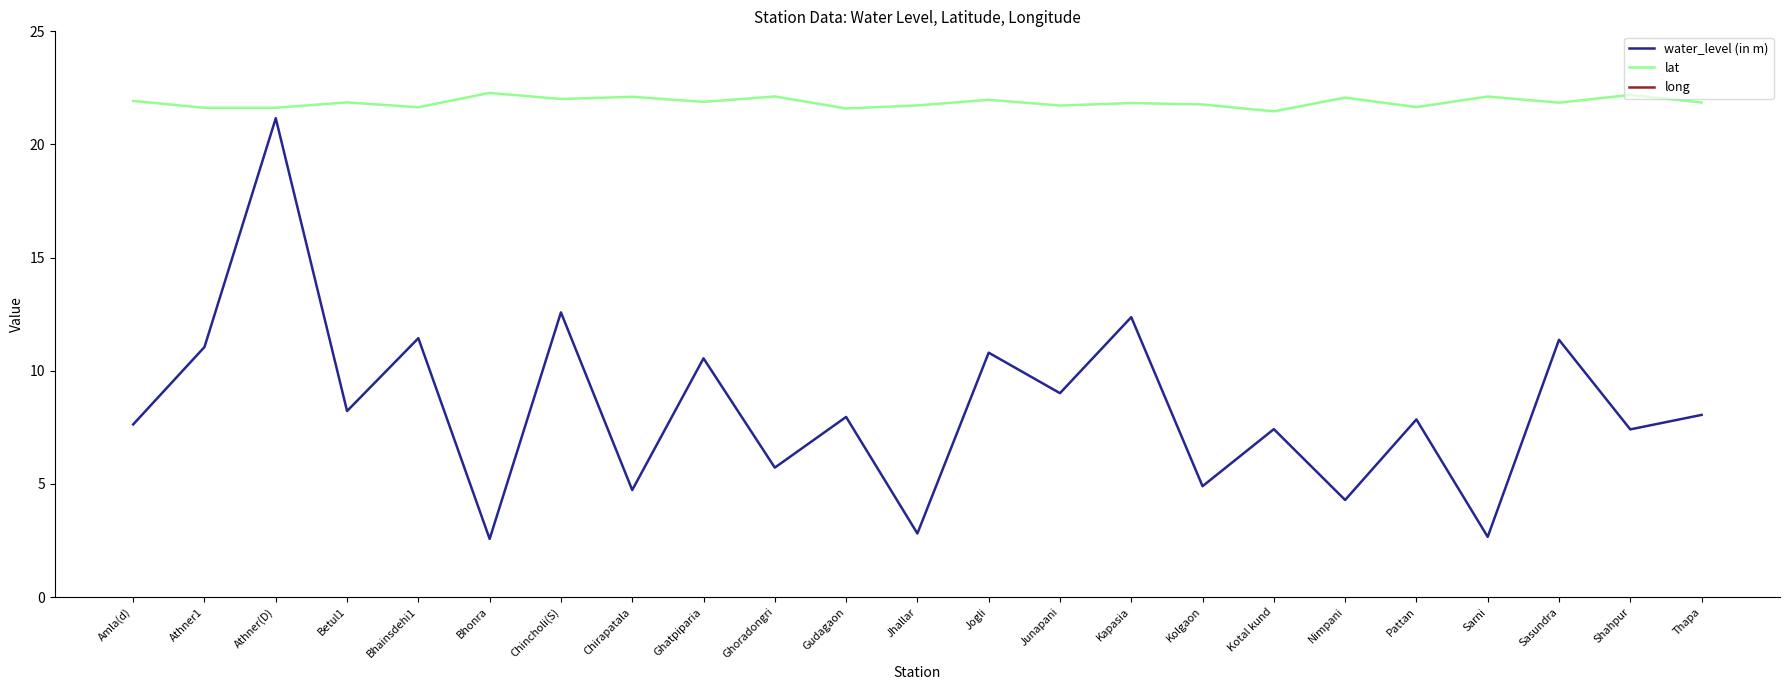

Which series changed the most between Ghatpiparia and Kotal kund?

water_level (in m)